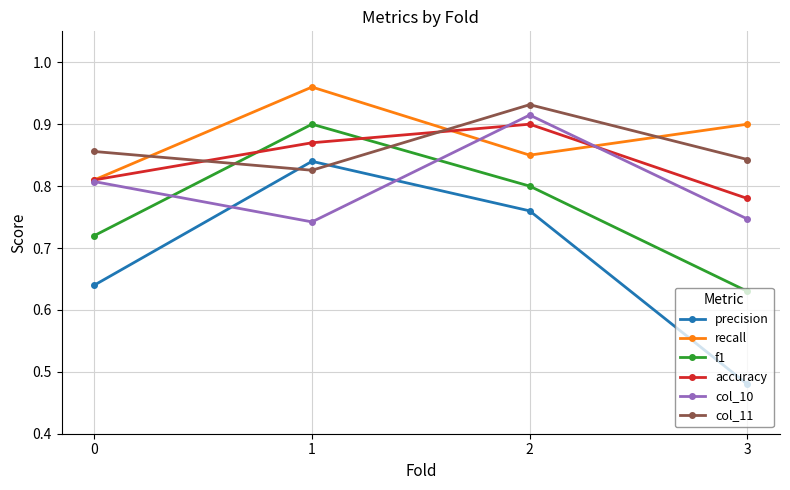

The f1 series shows 0.4 at 3. True or false?

False